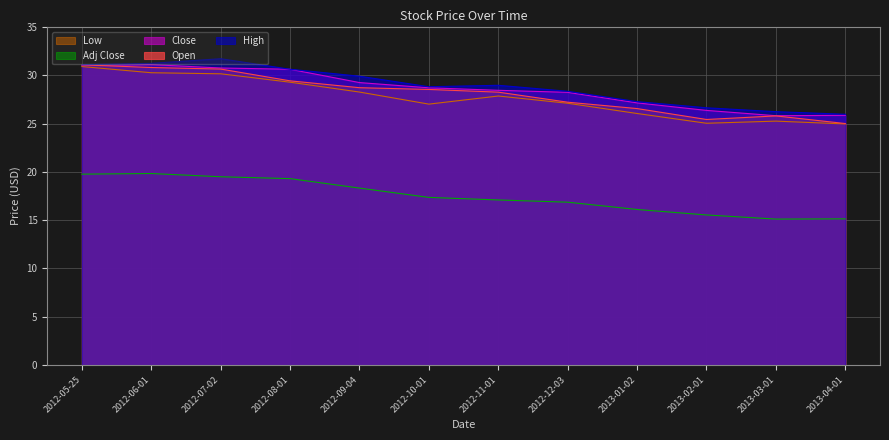

Rank the series at 2012-09-04 from lowest to highest value.

Adj Close, Low, Open, Close, High